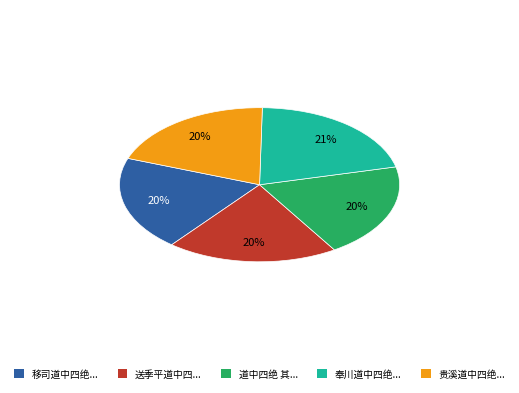

Do 奉川道中四绝... and 贵溪道中四绝... together represent more than half of the pie?

No